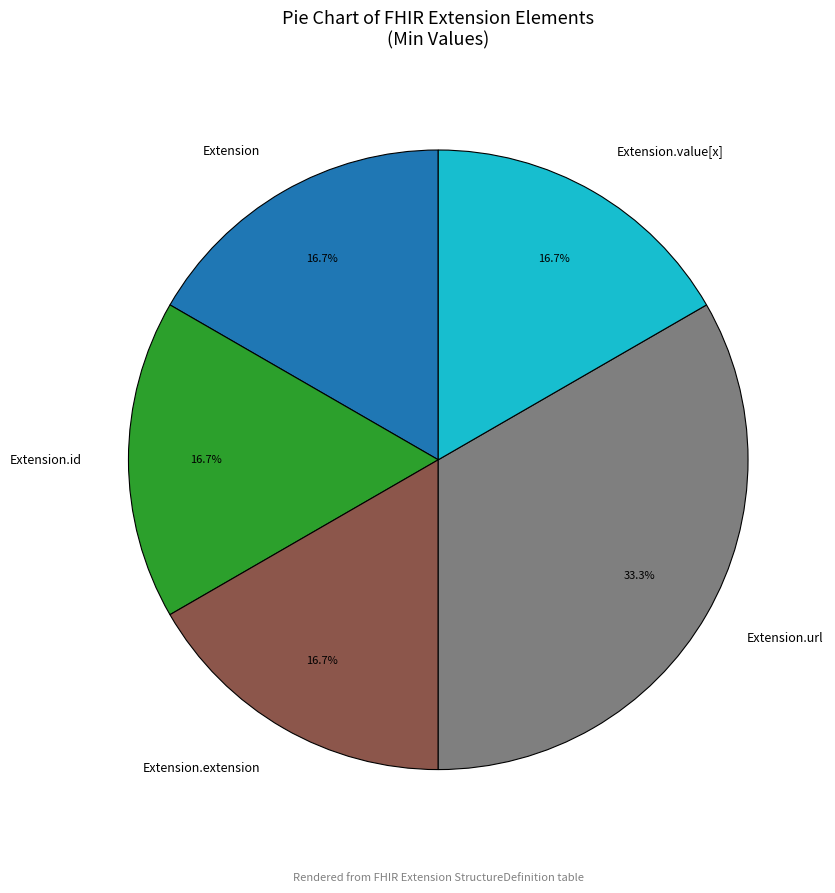

How many slices are in this pie chart?

5